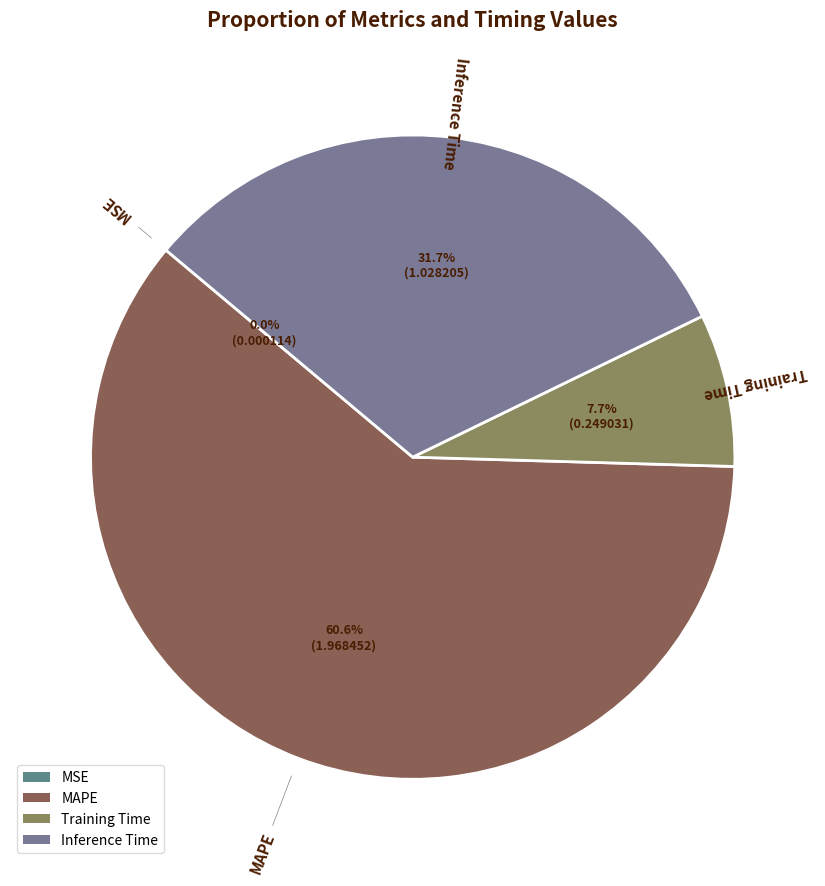

How much of the chart is everything except Training Time?

92.3%